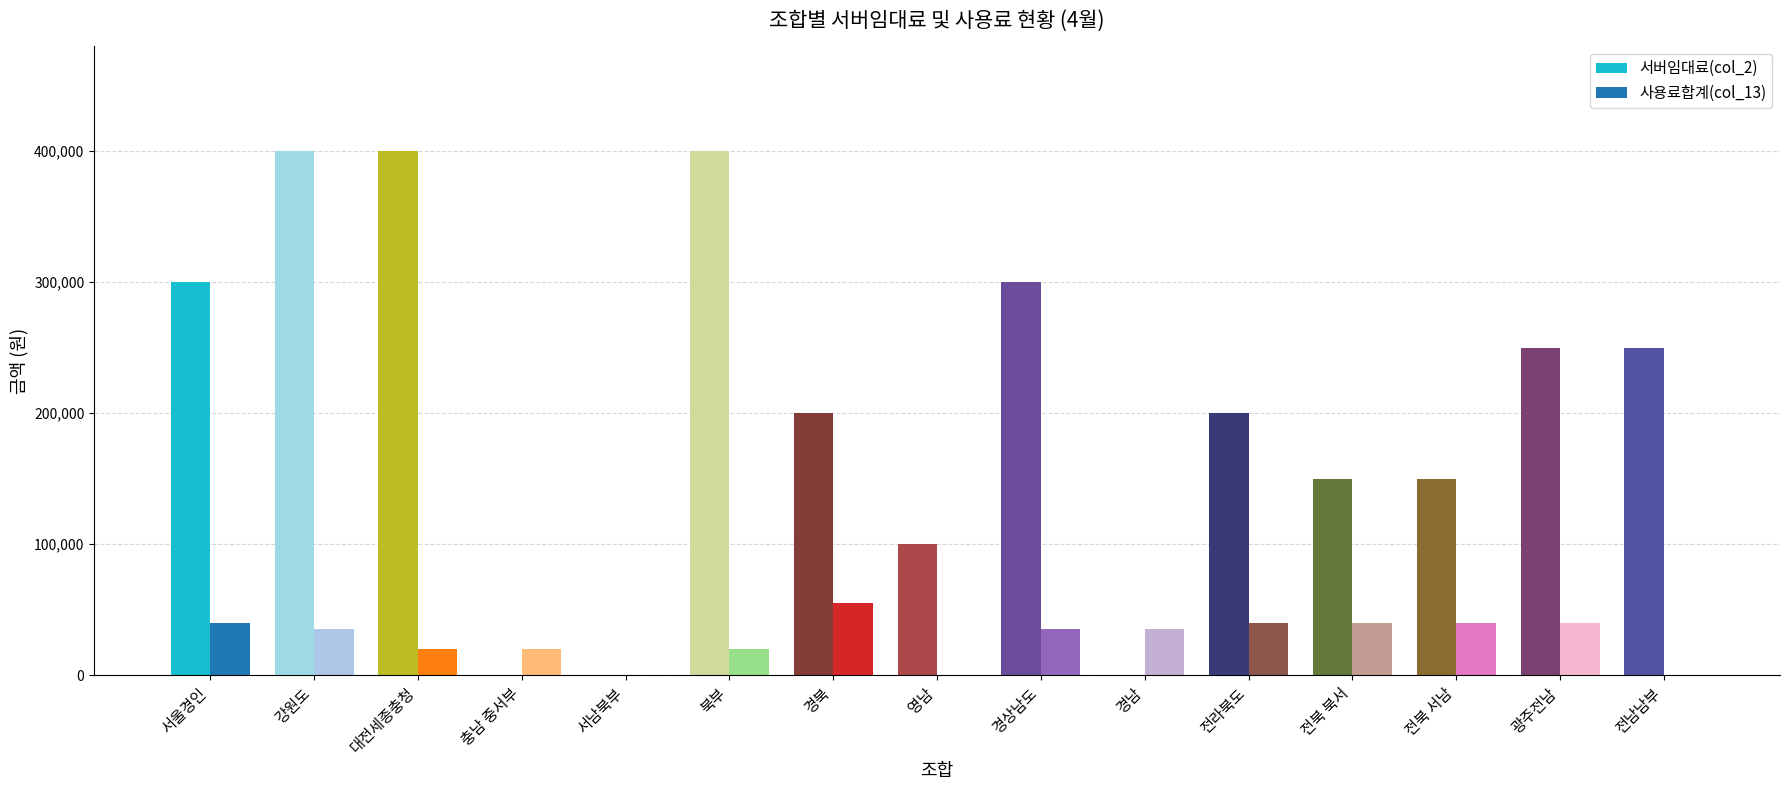

Is it true that 서버임대료(col_2) equals -205280 at 서남북부?

False